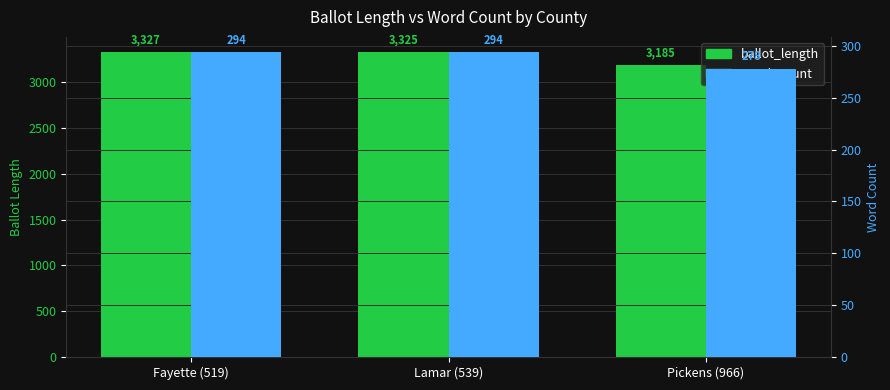

Which has a higher value, Lamar (539) or Pickens (966)?

Lamar (539)